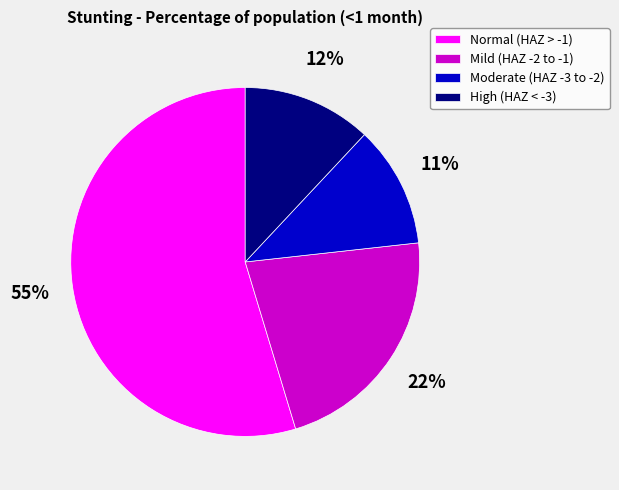

Is it true that High (HAZ < -3) is 1% of the pie?

False